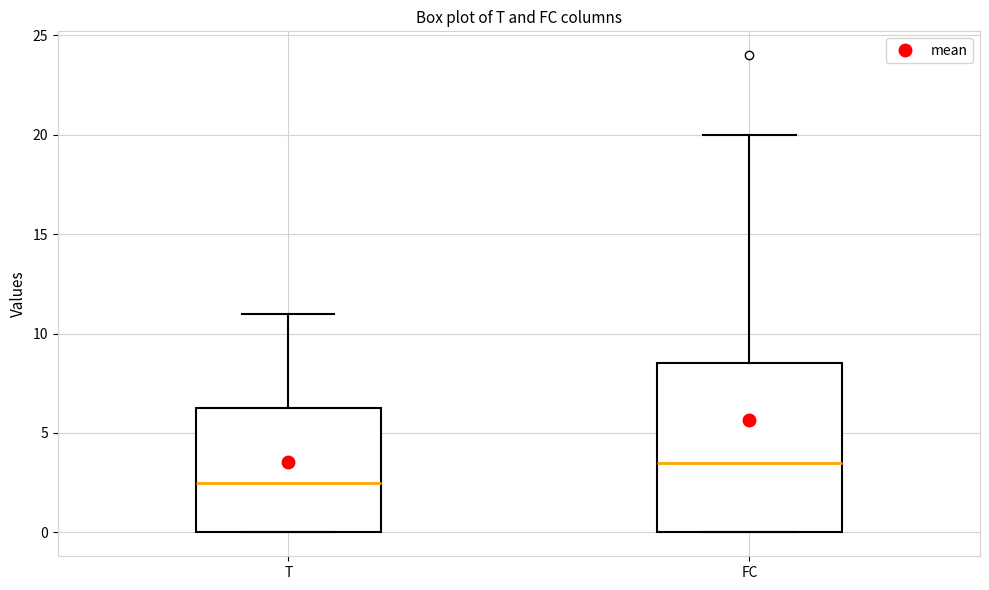

Where is the lower edge of the box for T on the y-axis? The values are not printed on the chart, so give them approximately, as read against the axis.

0.0